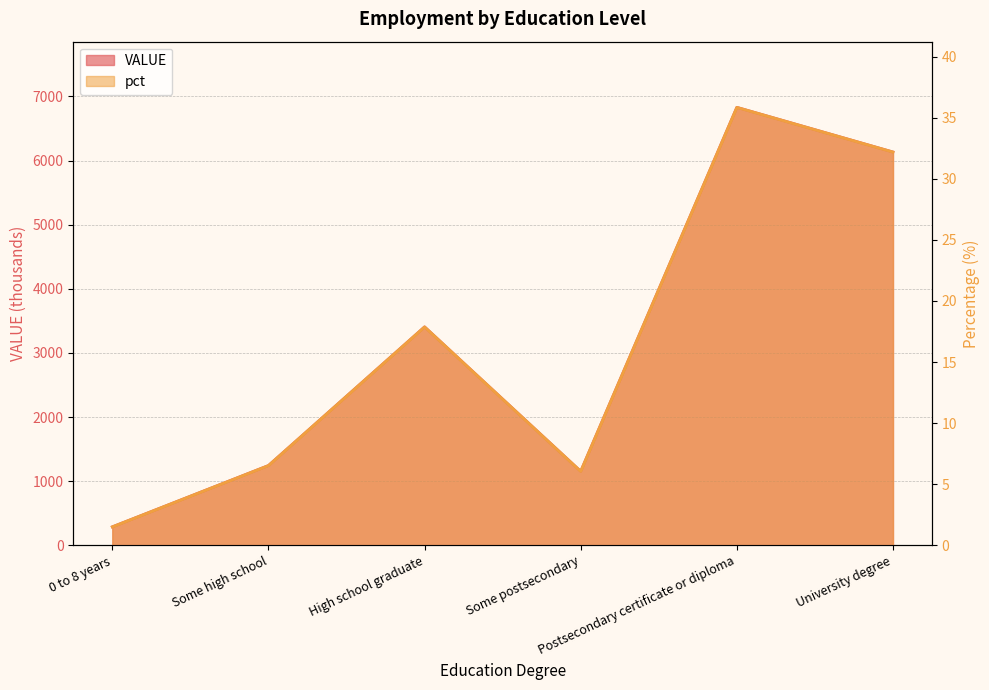

At which category does the chart reach its minimum across all series?

0 to 8 years